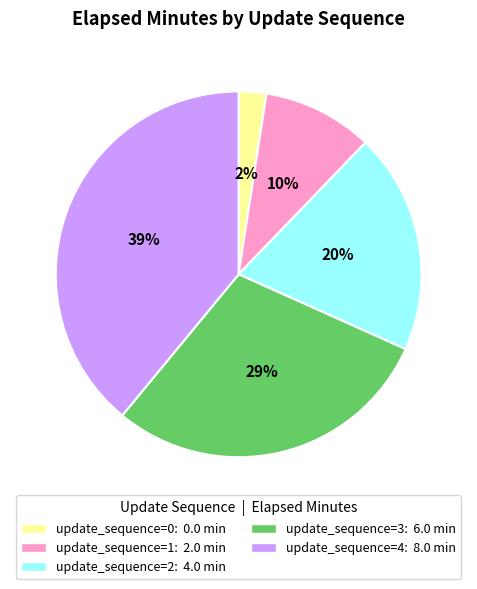

Does any single category account for the majority?

No